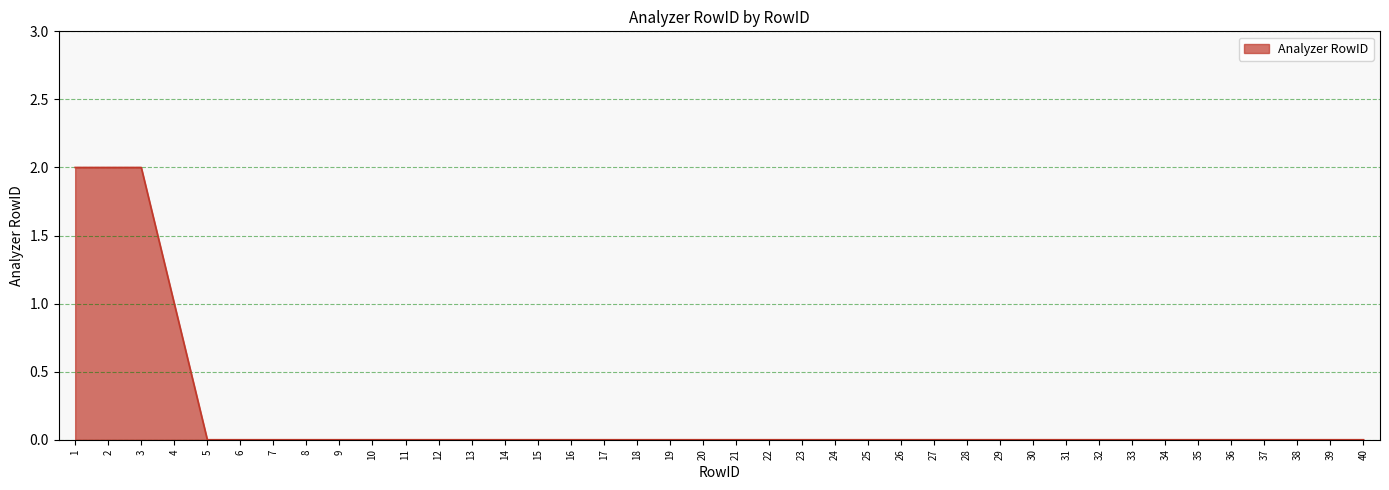

Is it true that the value at 29 is 1?

False